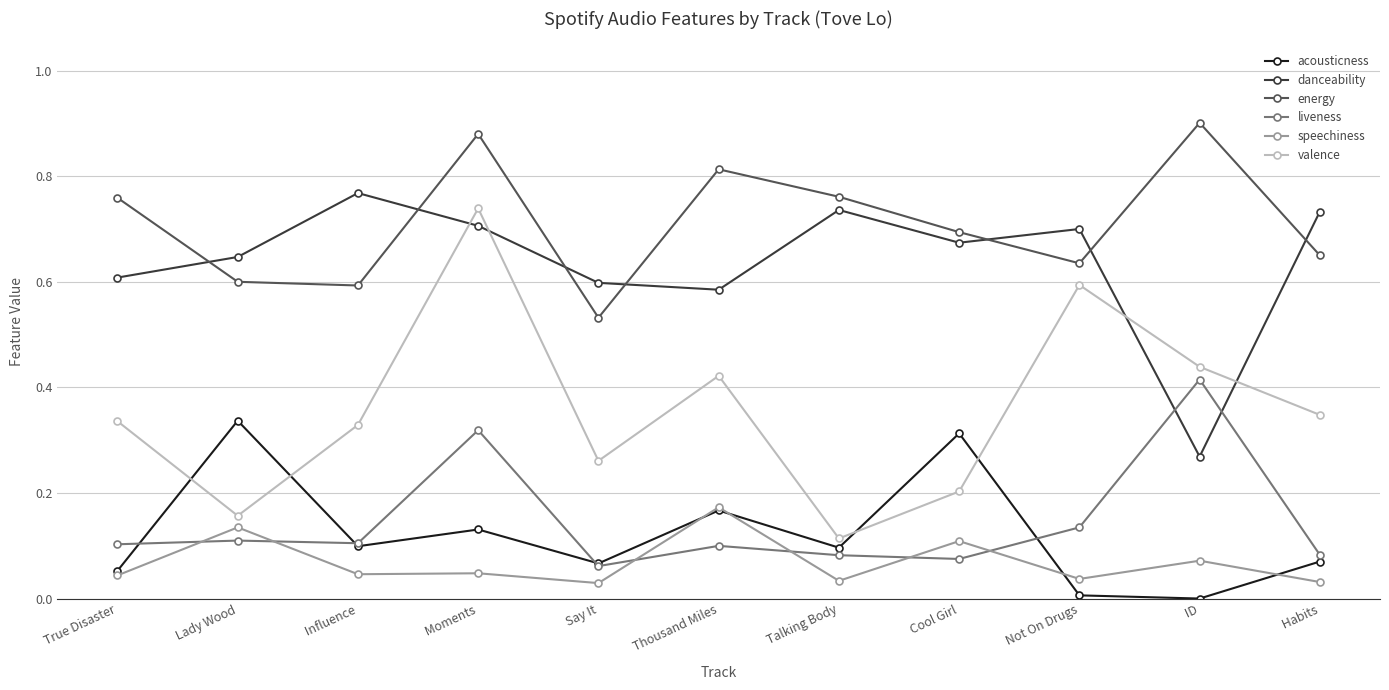

How many data points does each series have?

11